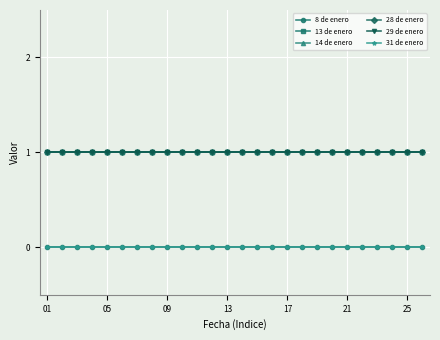

Does the chart have visible grid lines?

Yes